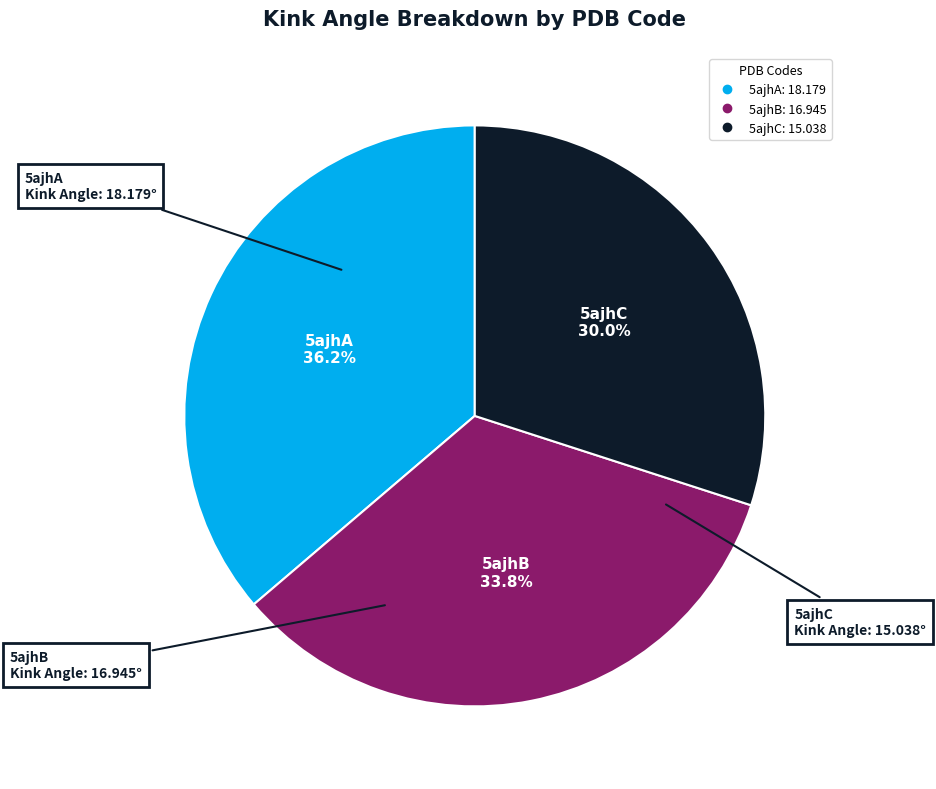

What percentage is NOT represented by 5ajhC?

70.0%